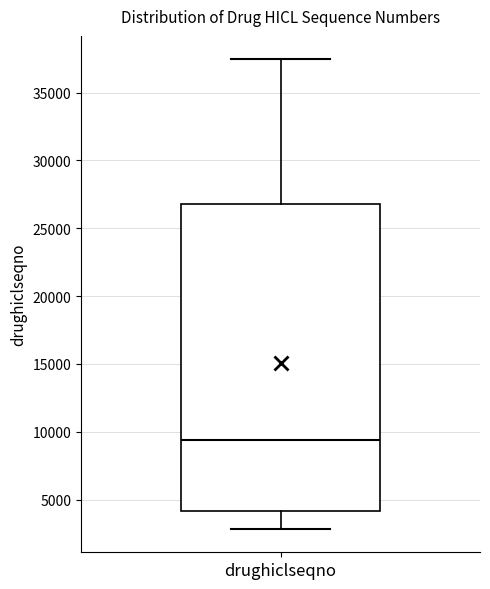

Read this box plot against the y-axis: the position of the median line, the range covered by the box, and the ends of both whiskers. The values are not printed on the chart, so give them approximately, as read against the axis.

median 9500, box 4000 to 27000, whiskers 3000 to 37500